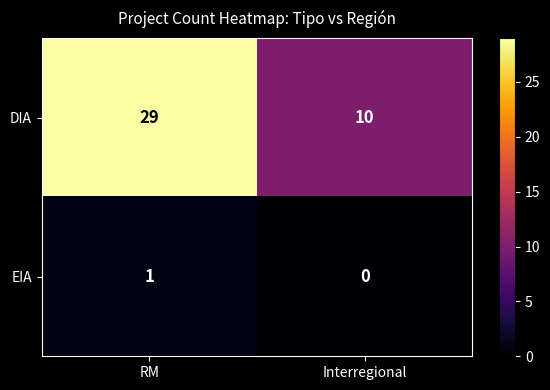

Rank the series by their average value, from lowest to highest.

EIA, DIA